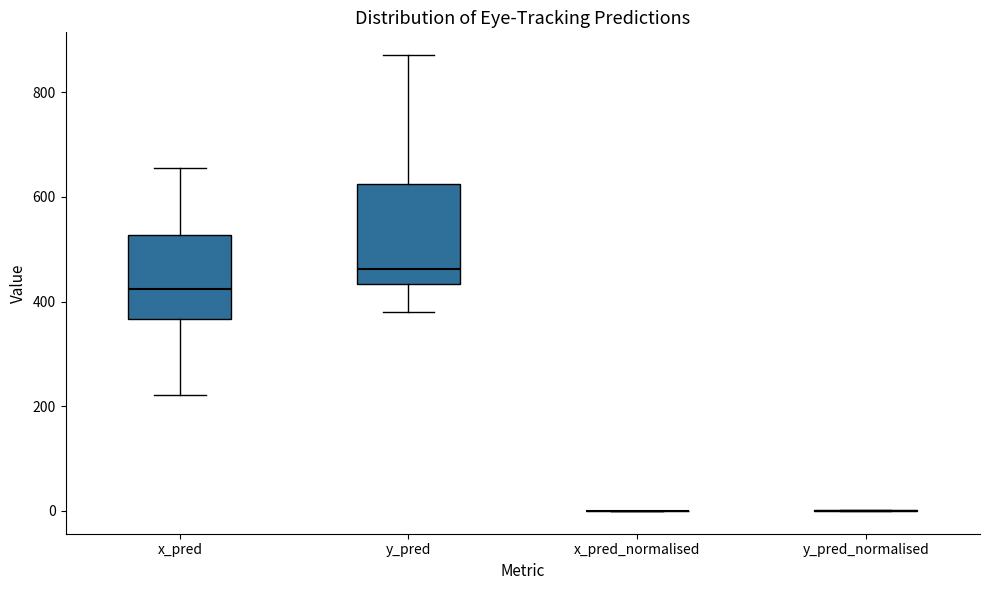

Comparing the boxes themselves (not the whiskers), which one is the tallest?

y_pred